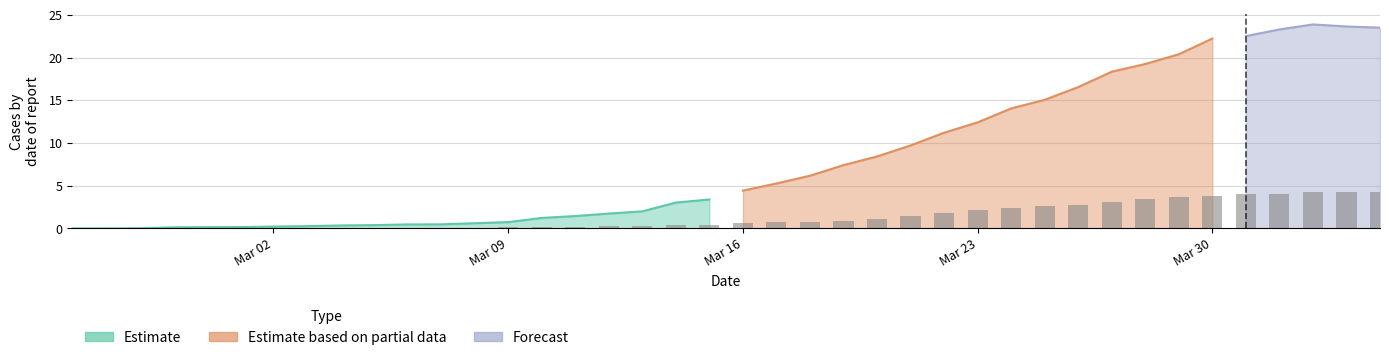

At which label is the value closest to 0?

Mar 02